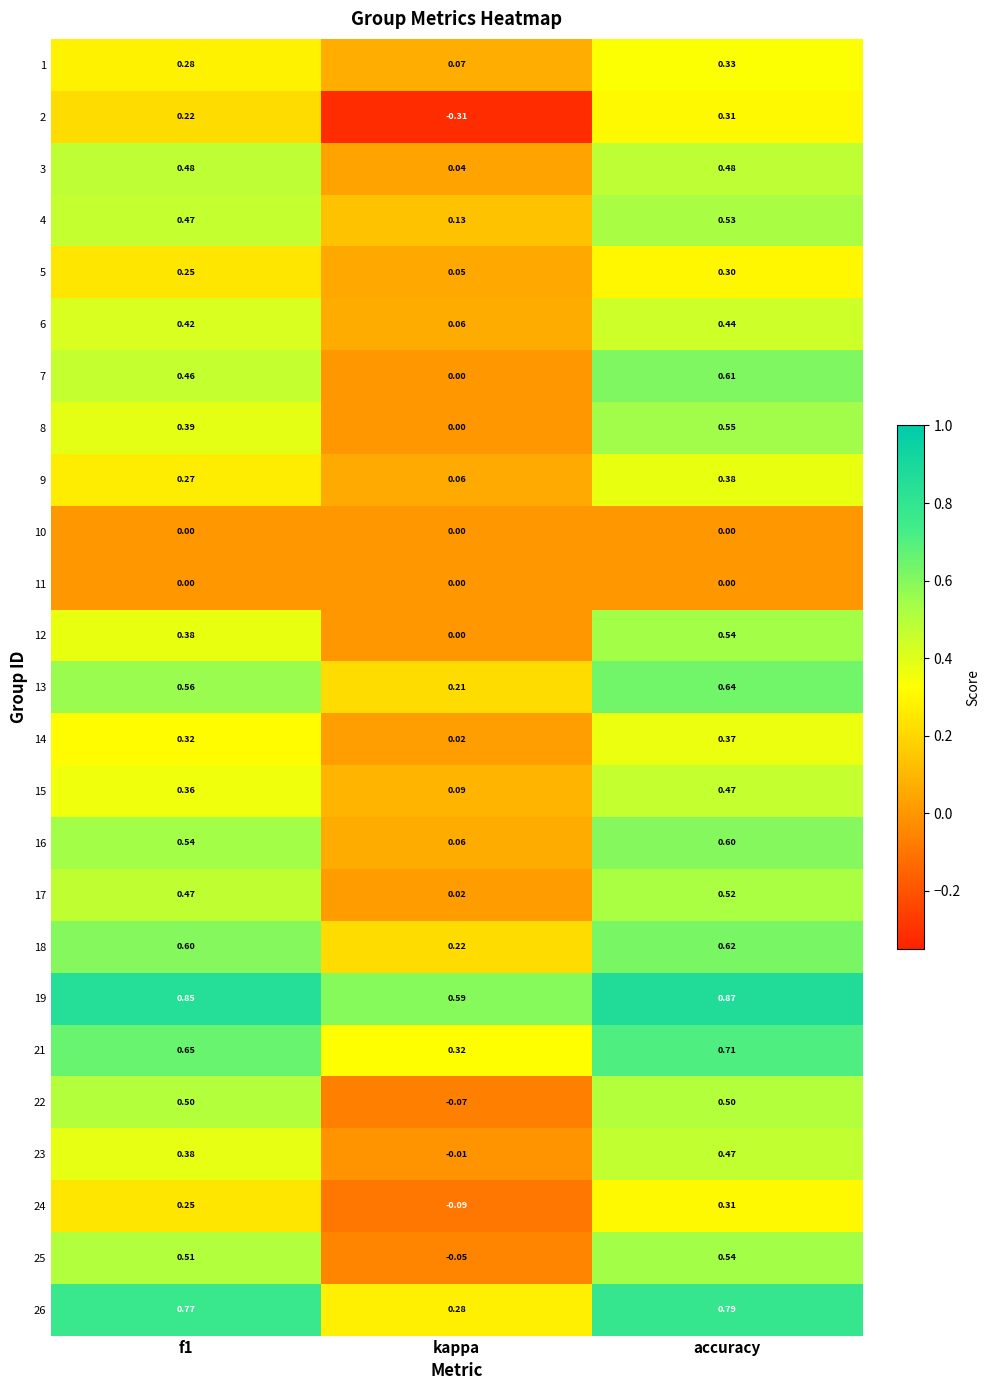

At which category is the sum across all series the highest?

accuracy